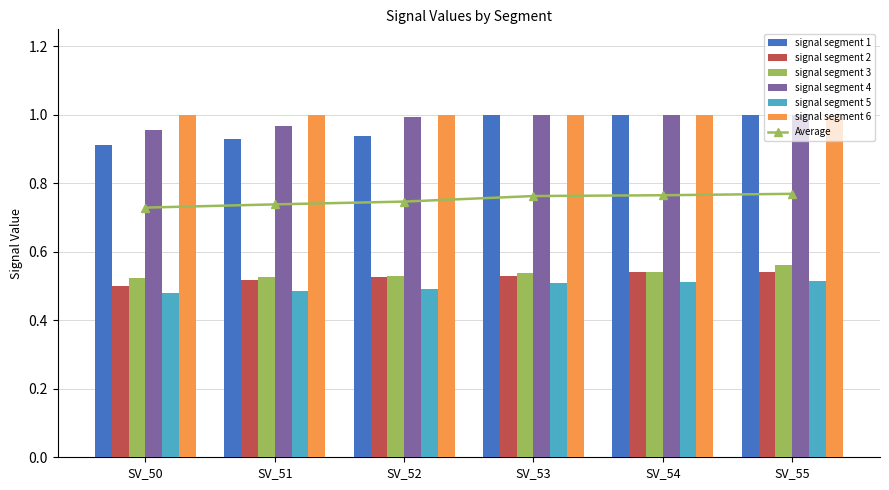

What is the maximum value shown in the chart?

1.0